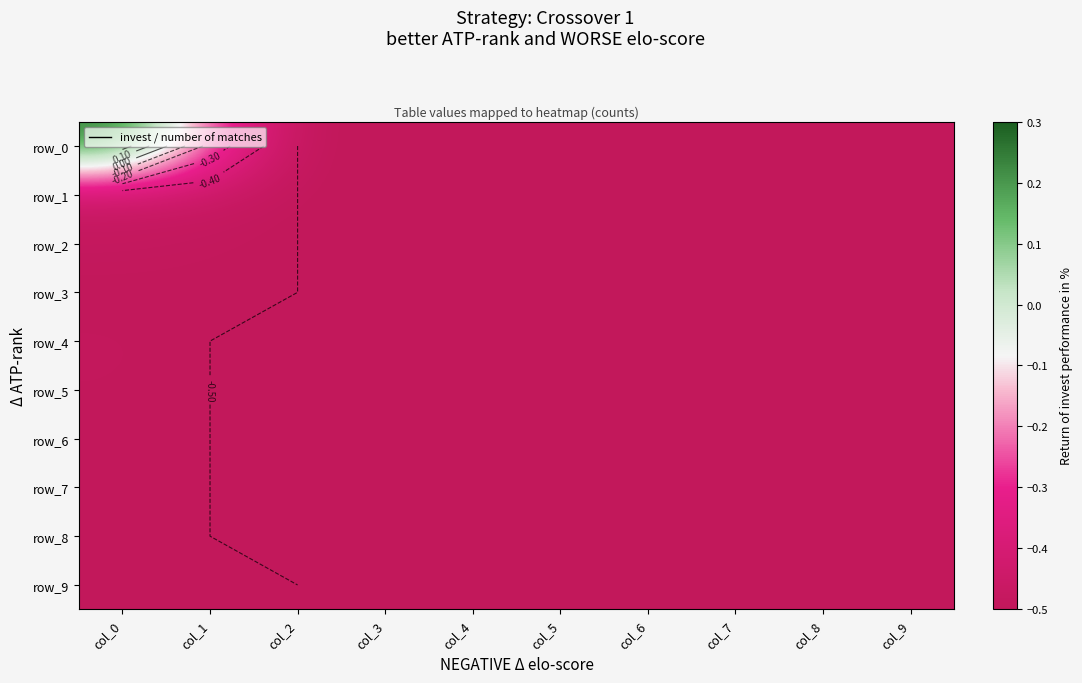

At which category is the sum across all series the highest?

col_0